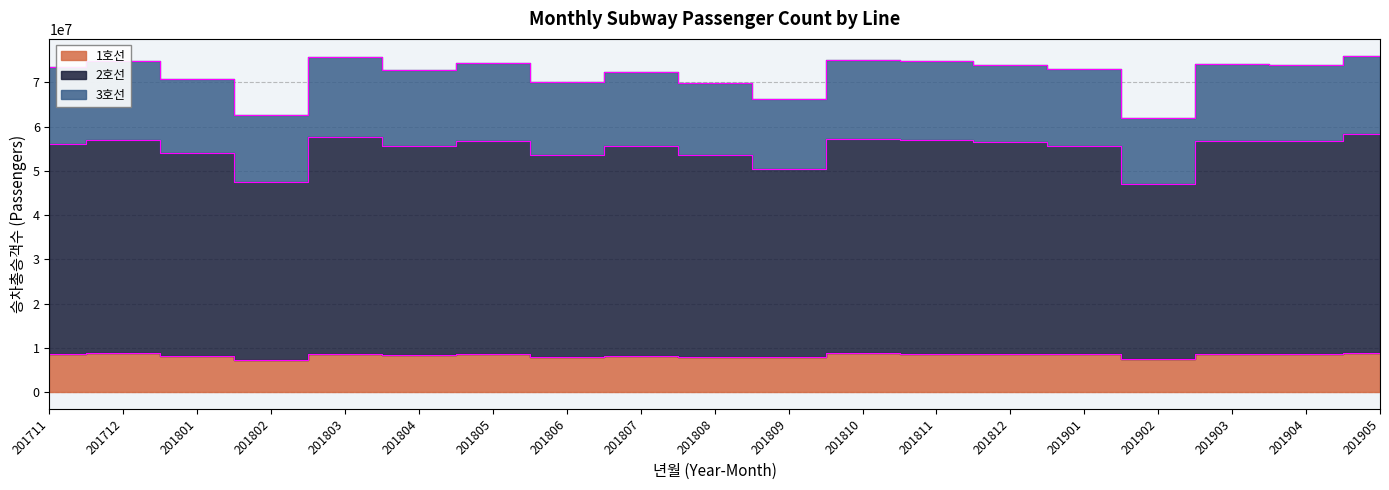

Reading right to left, extract all data points from this chart.

1호선: 8848275	8594542	8684841	7356277	8591419	8686311	8692924	8783242	7876712	7930624	8150061	7972991	8543247	8275767	8692551	7273309	8145989	8737235	8633618
2호선: 58204761	56687988	56734365	47037798	55491247	56390001	57025177	57126600	50483796	53541107	55506852	53458559	56792645	55549215	57725662	47515039	54033291	57025751	55944570
3호선: 76004761	73887988	74034365	62037798	72891247	73990001	74725177	74926600	66283796	69741107	72406852	69958559	74292645	72749215	75625662	62715039	70833291	74699507	73490557